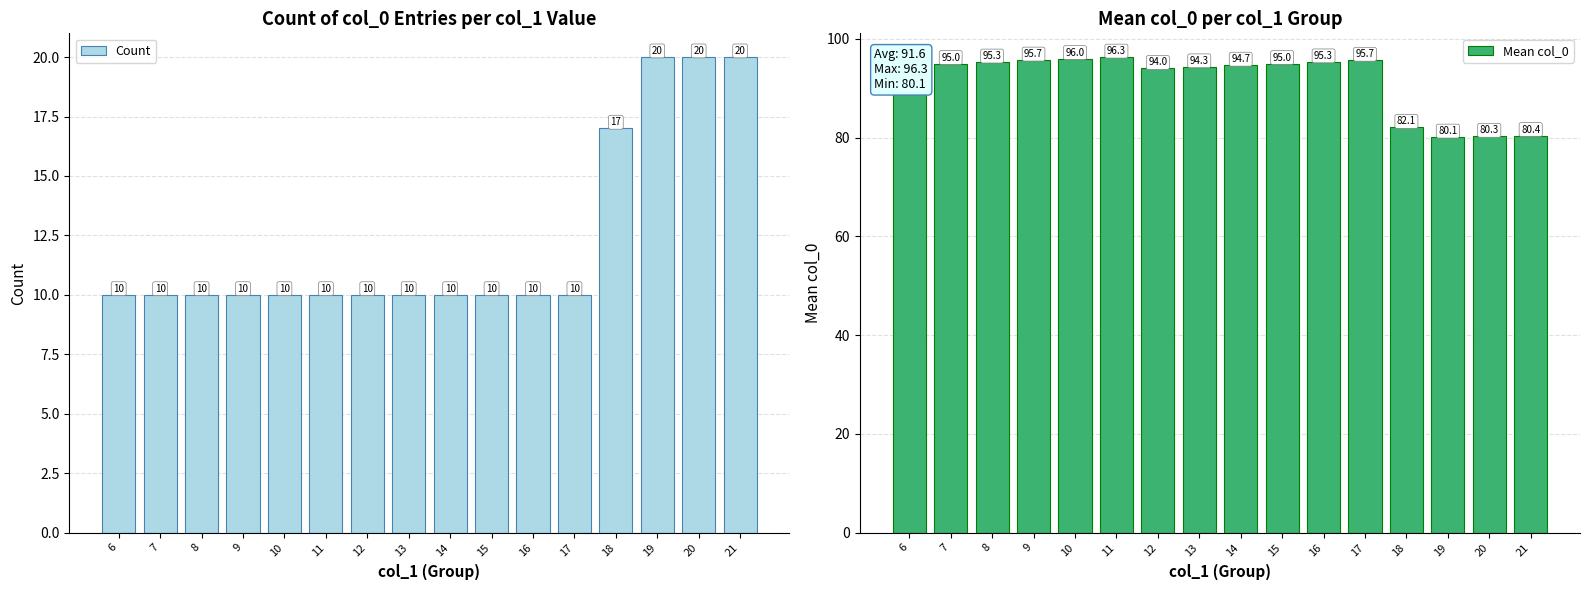

List the labels in order of Mean col_0 value, smallest first.

19, 20, 21, 18, 12, 13, 14, 6, 7, 15, 8, 16, 17, 9, 10, 11